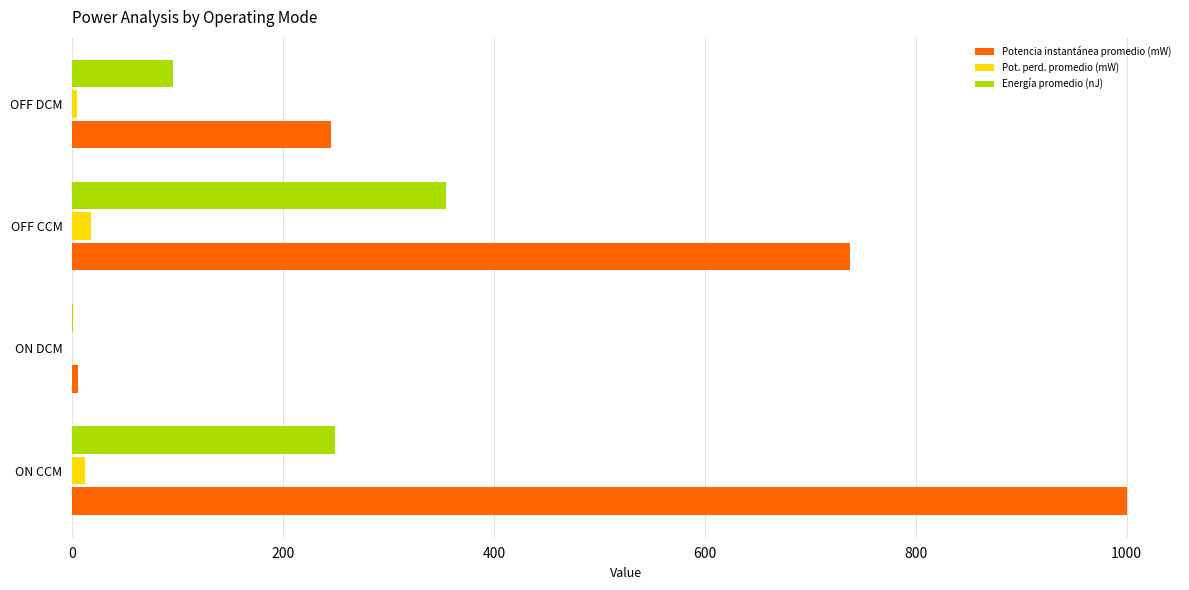

Which label corresponds to the largest value in the chart?

ON CCM